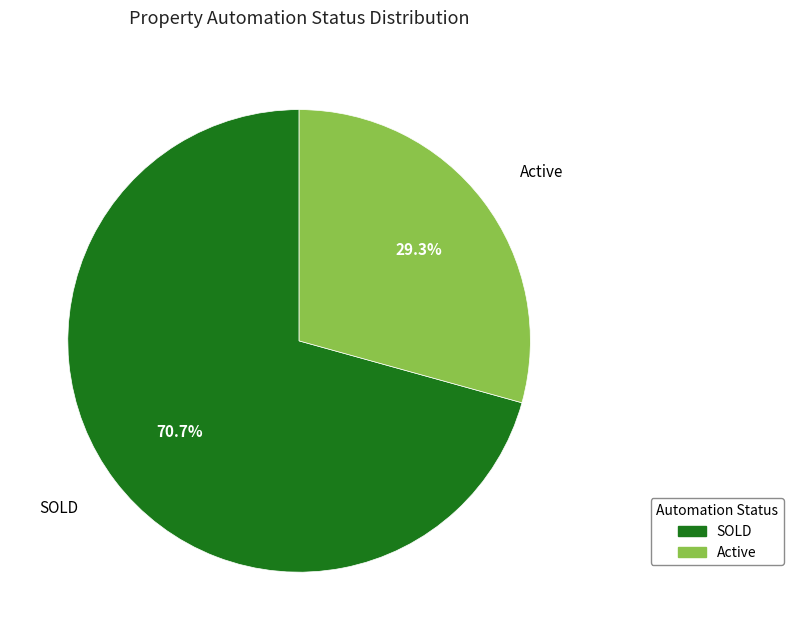

Is it true that Active is 29% of the pie?

True